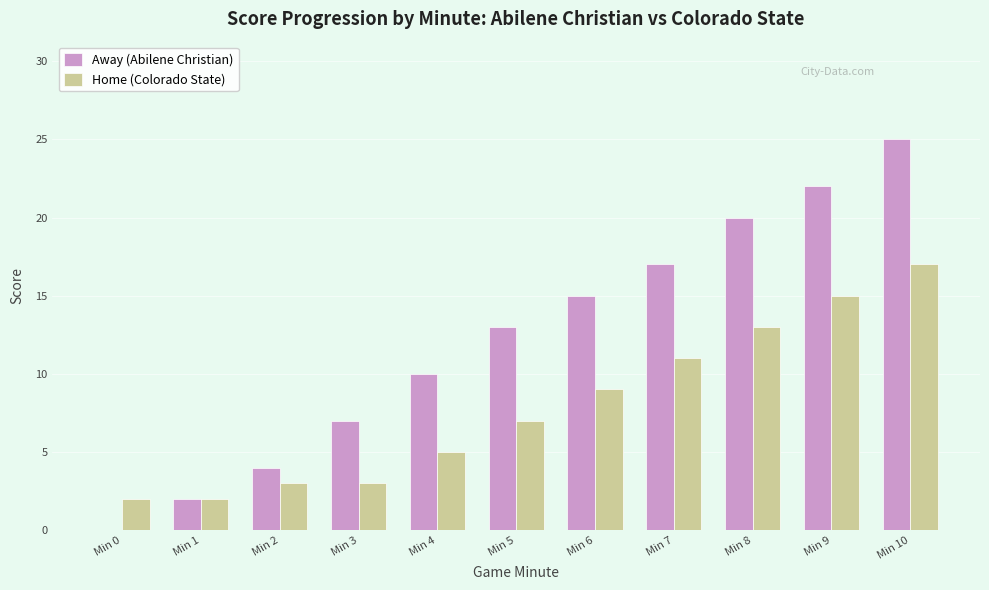

Which series changed the most between Min 2 and Min 8?

Away (Abilene Christian)